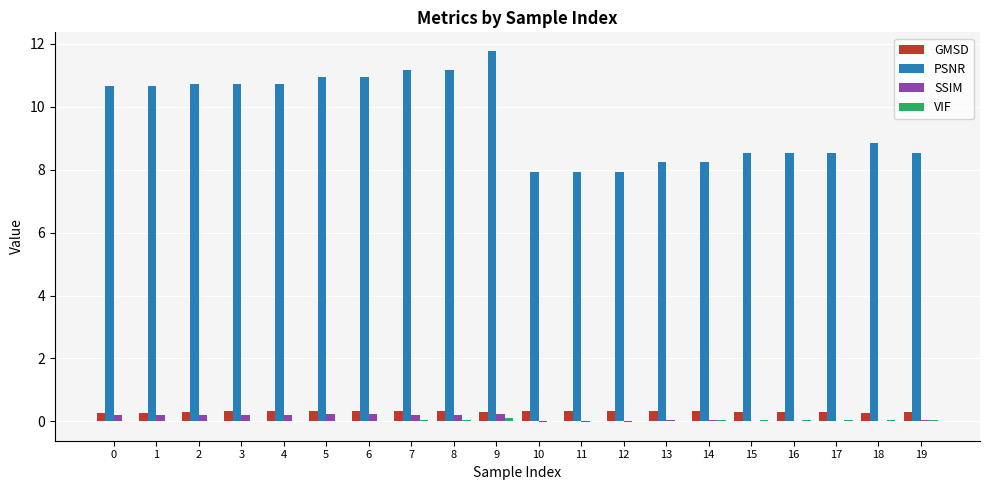

Which series has the largest total across all categories?

PSNR